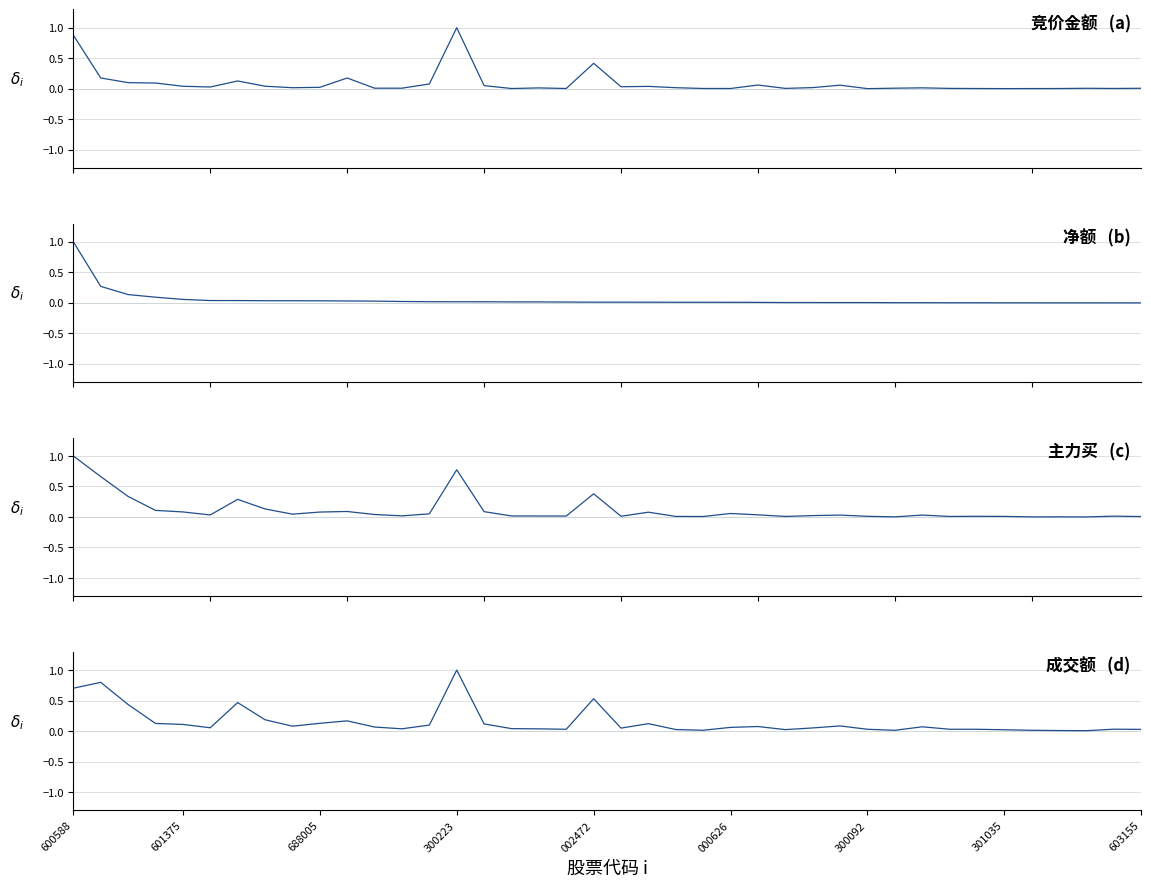

The 竞价金额 series shows 0.0 at 23. True or false?

True